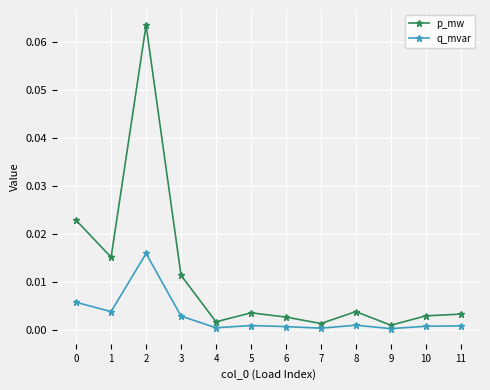

The q_mvar series shows 0.0 at 0. True or false?

True